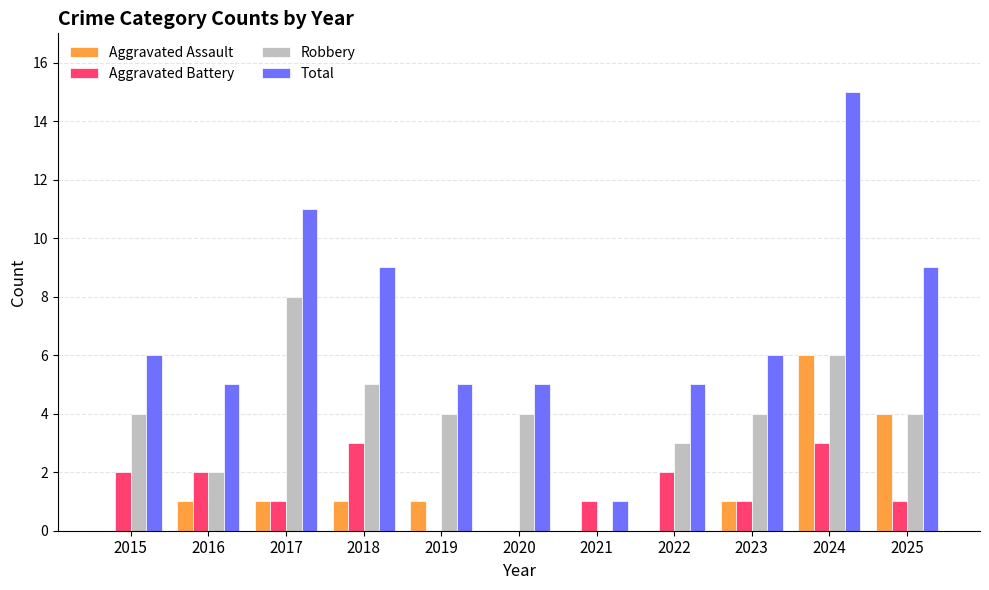

What is the sum of the Aggravated Battery values at 2018 and 2023?

4